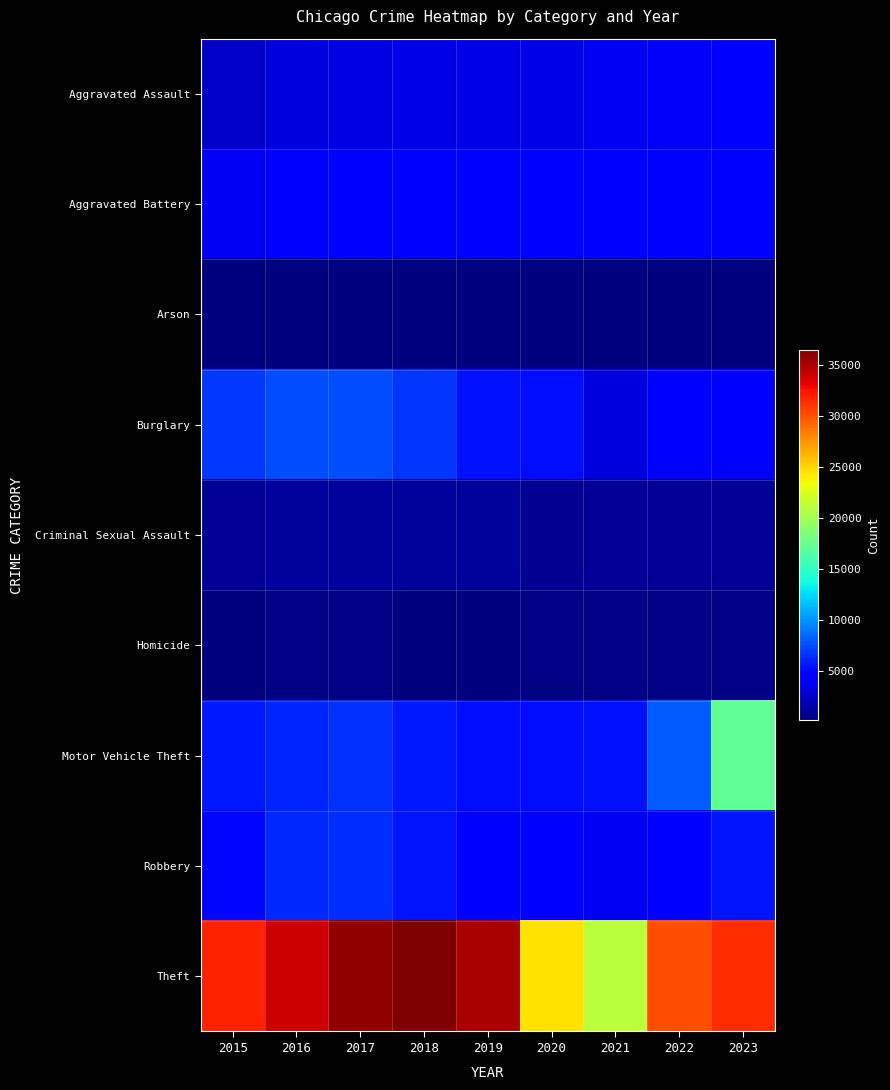

Which series has the widest spread of values?

Theft